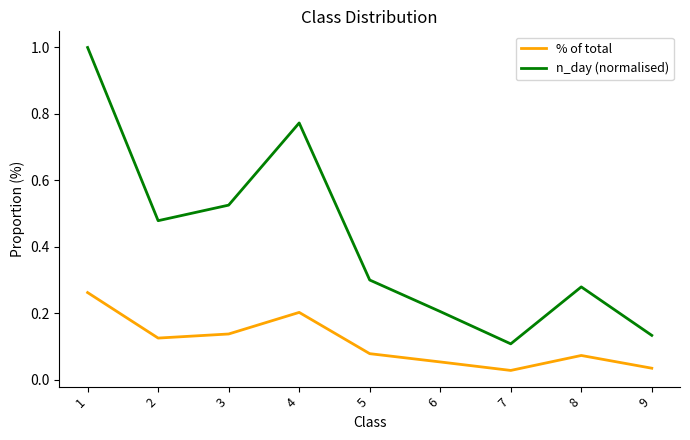

Which series has the largest range (max minus min)?

n_day (normalised)